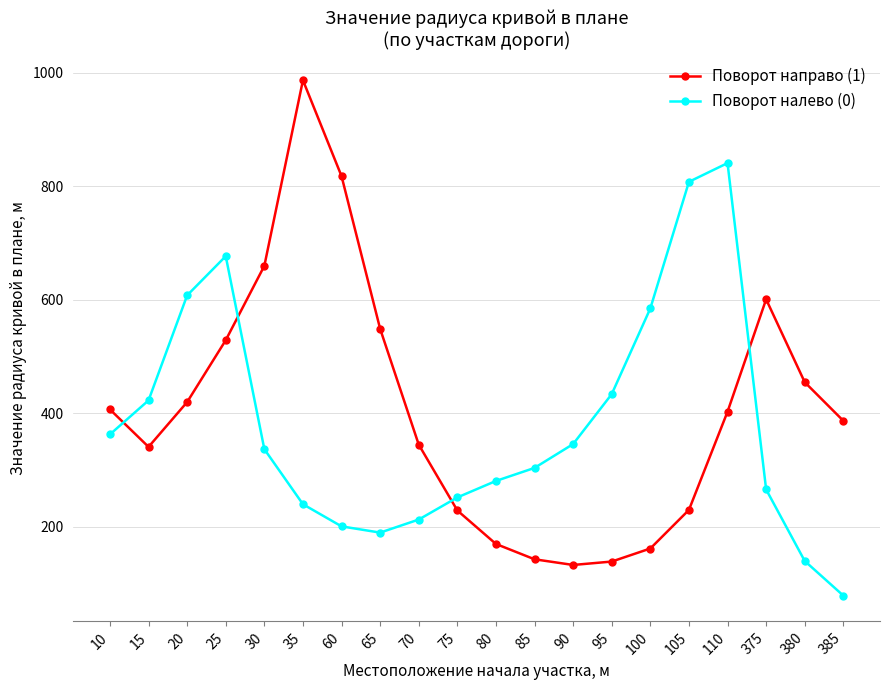

What is the difference between the maximum and second lowest values in the Поворот направо (1) series?

848